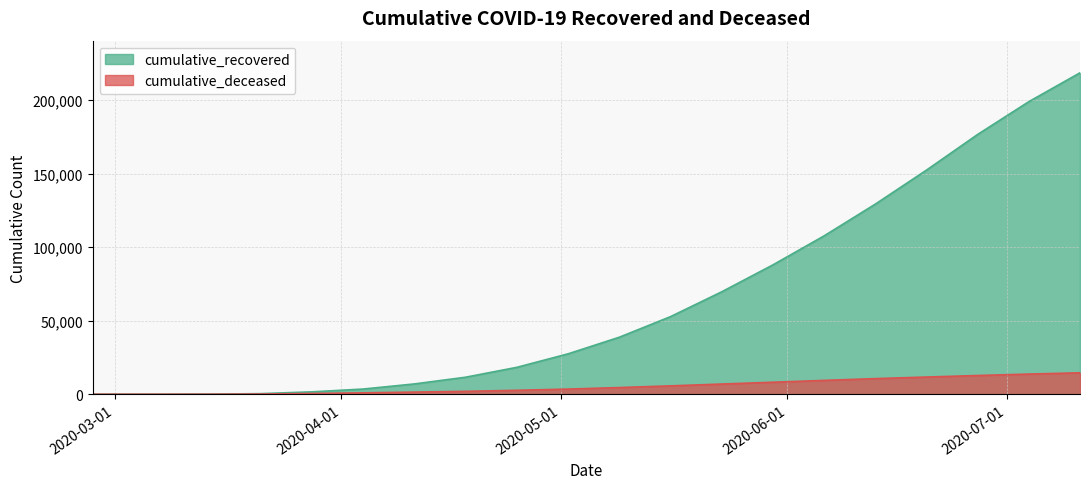

What position from the left is 2020-05-30?

14